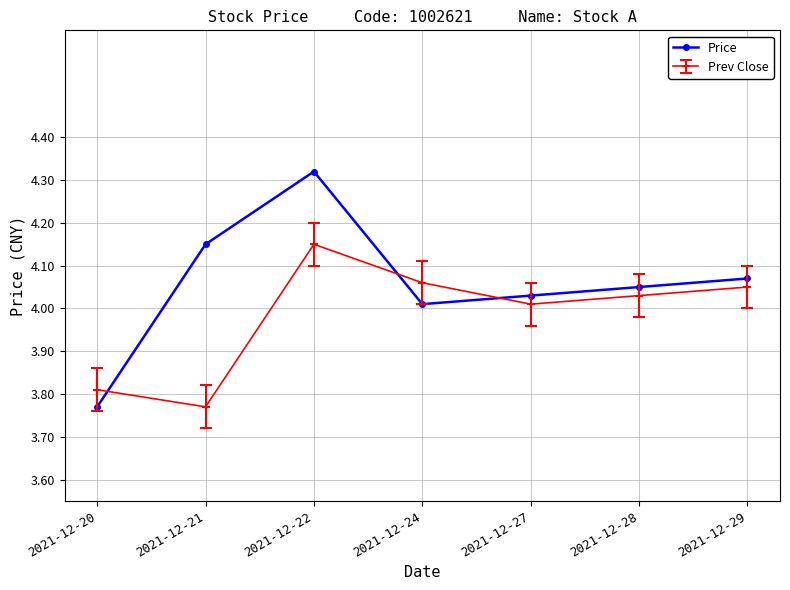

In Prev Close, how many points are lower than both neighbors (excluding endpoints)?

2